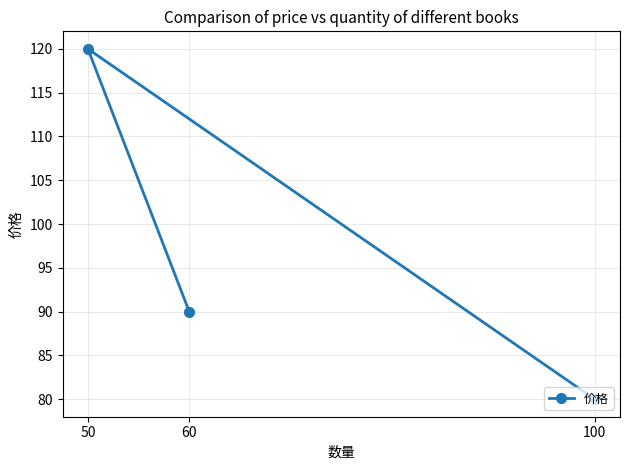

Is it true that the value at 100 is 131?

False